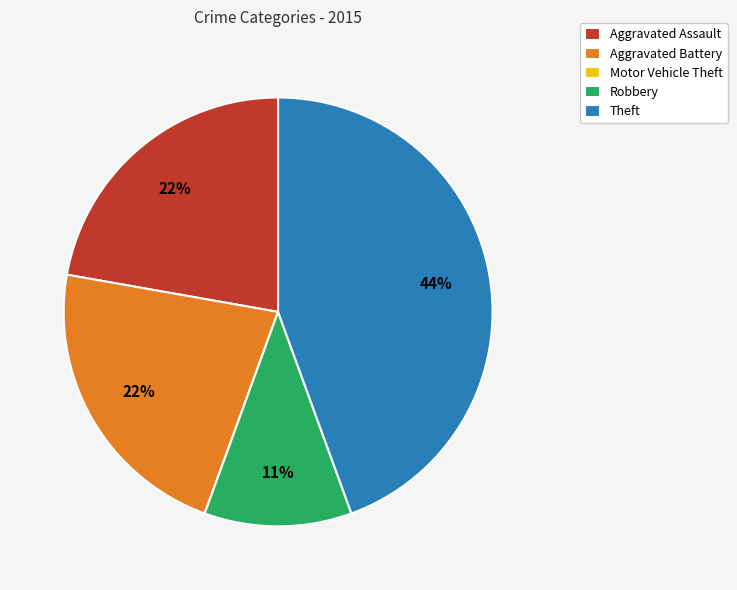

Is Aggravated Battery the majority of the pie?

No